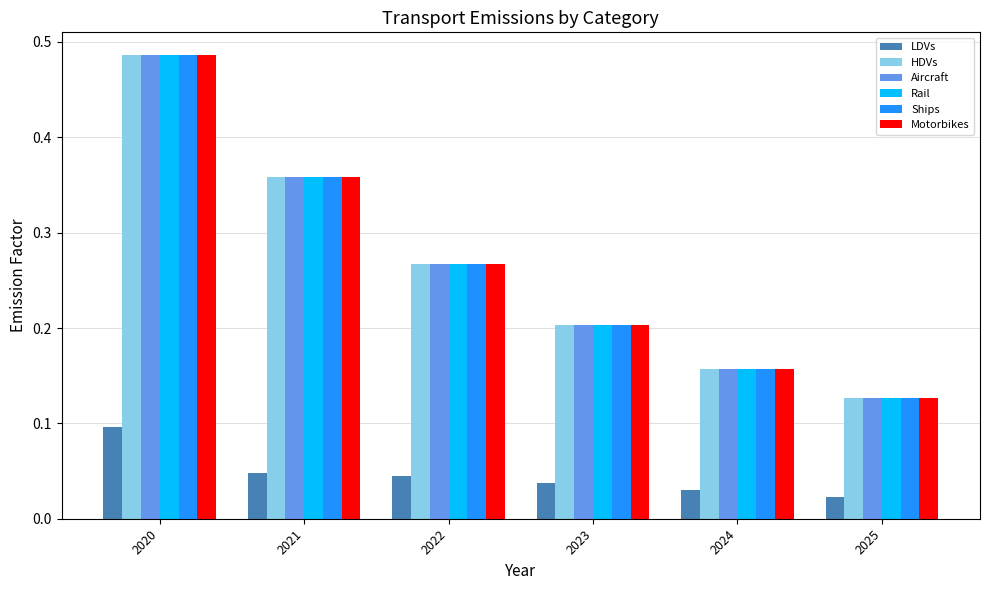

How many Rail values are between 0 and 1?

6